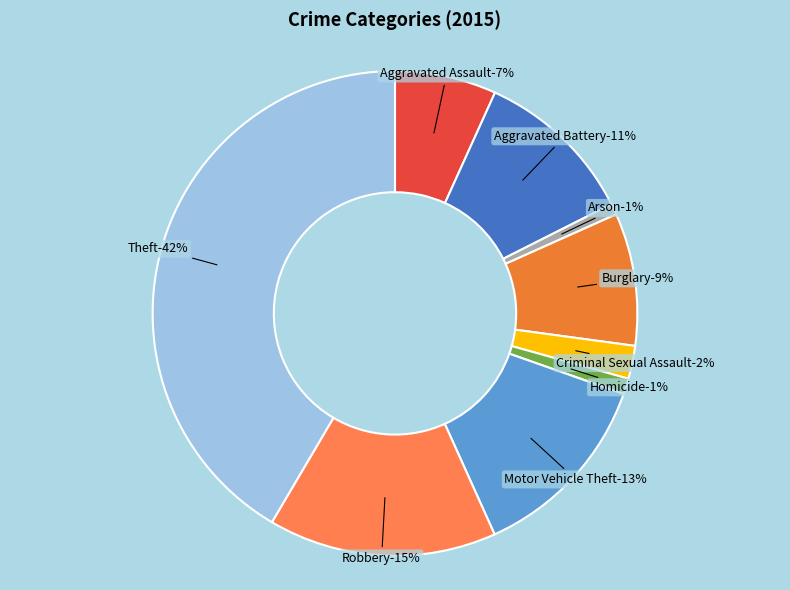

The Aggravated Battery slice represents 20% of the pie. True or false?

False